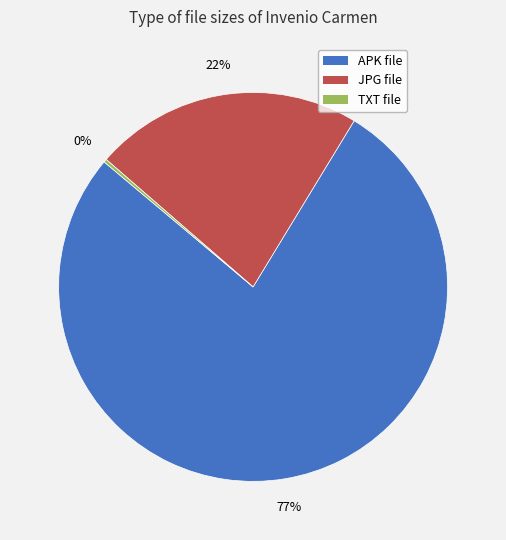

To the nearest percent, what is the combined percentage of APK file and JPG file?

100%